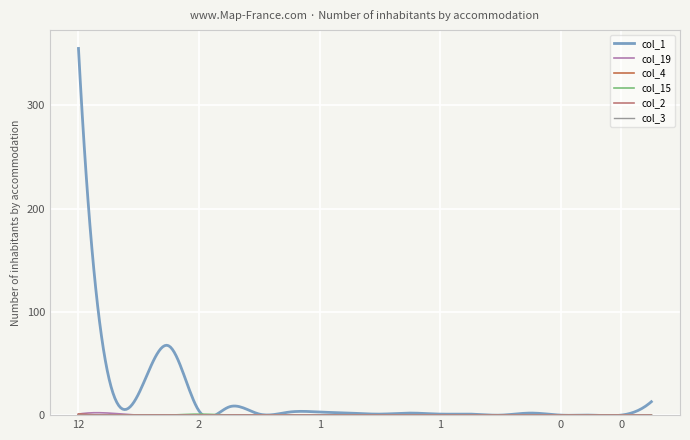

At how many categories does at least one series exceed 178?

1